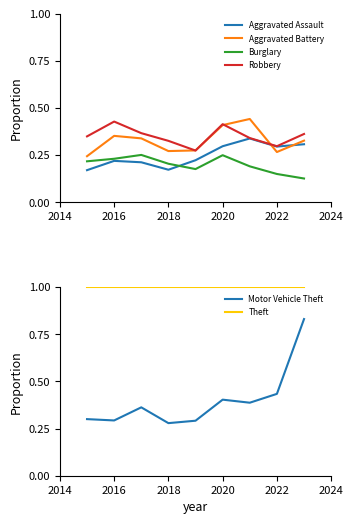

True or false: Motor Vehicle Theft has a value of 0.3 at 2016.

True